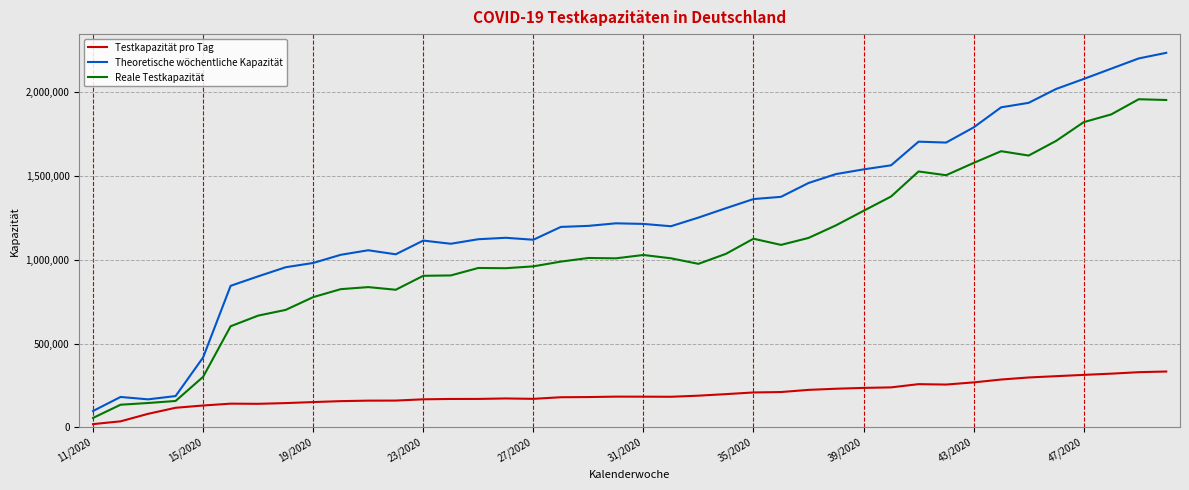

What is the lowest value of the Reale Testkapazität series?

56500